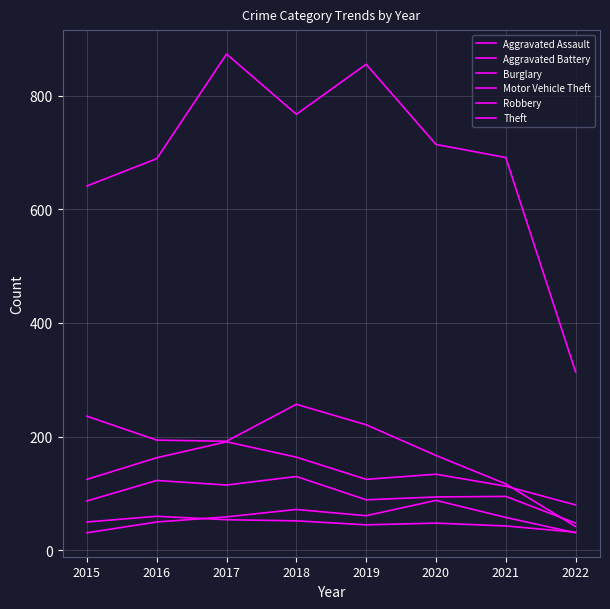

At which label does Burglary reach its minimum?

2022